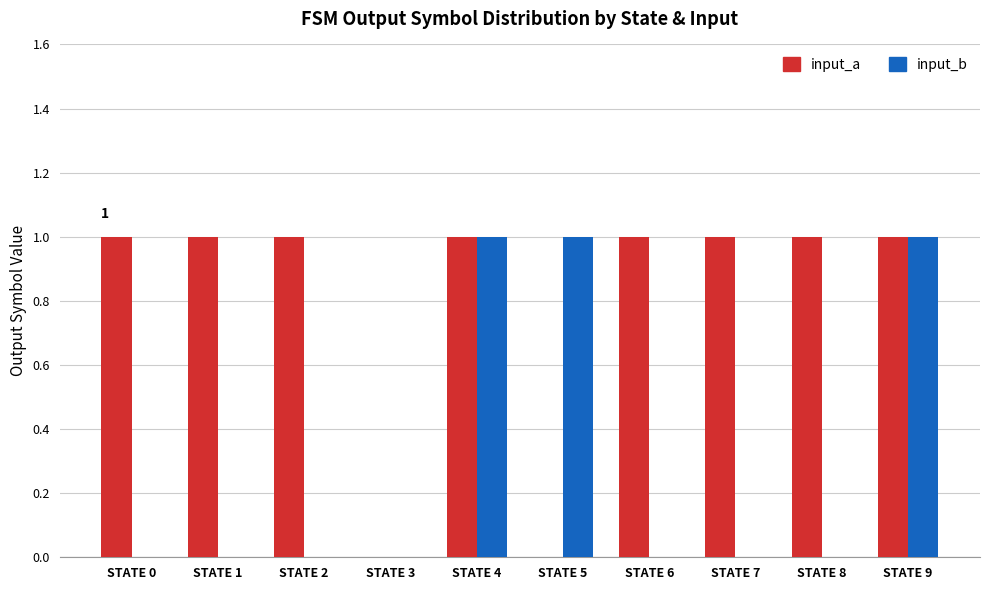

What is the average value of the input_a series?

1